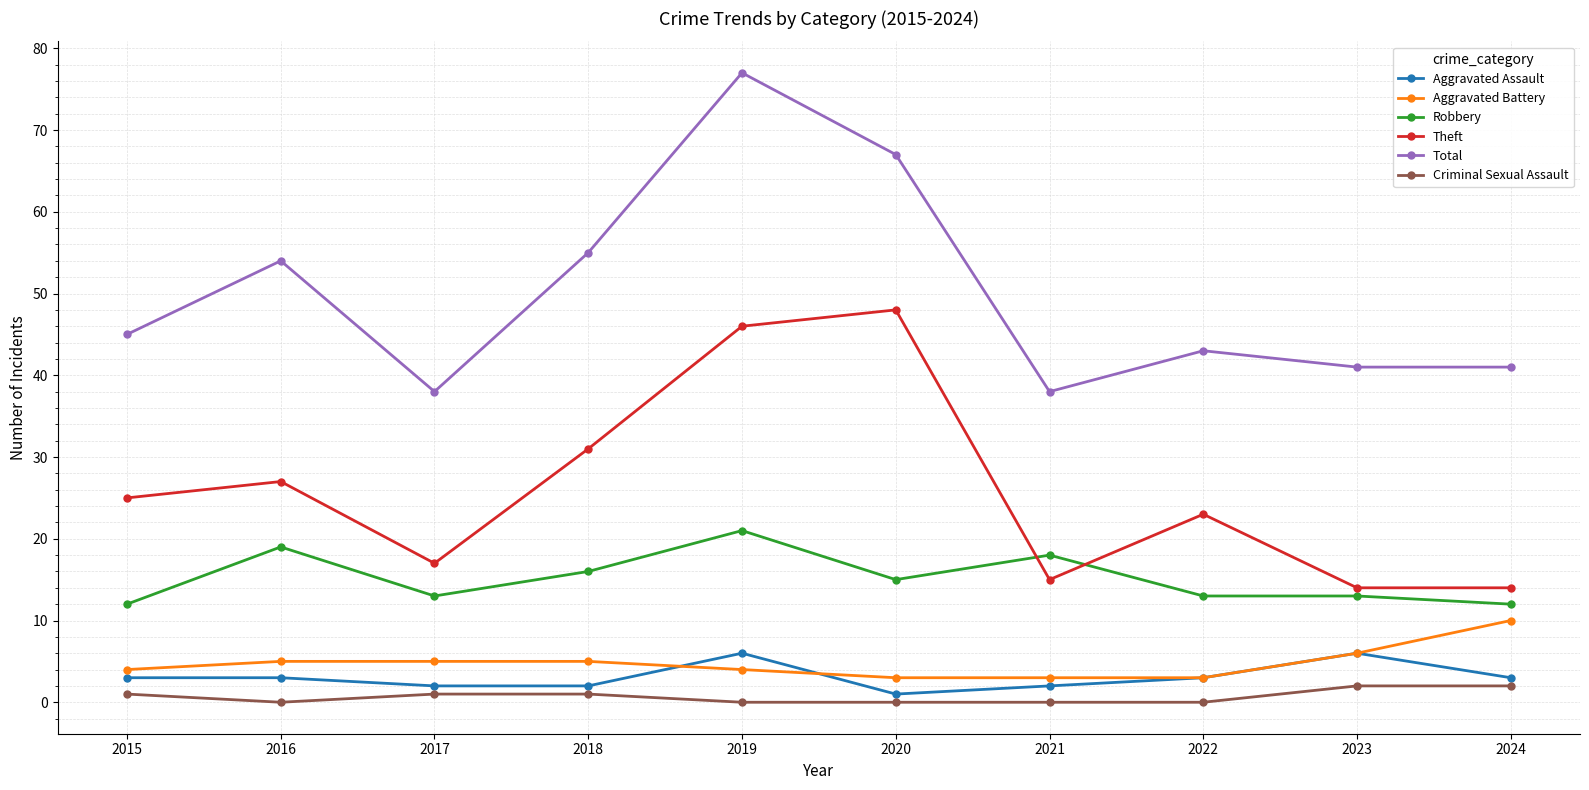

At which category is the sum across all series the highest?

2019